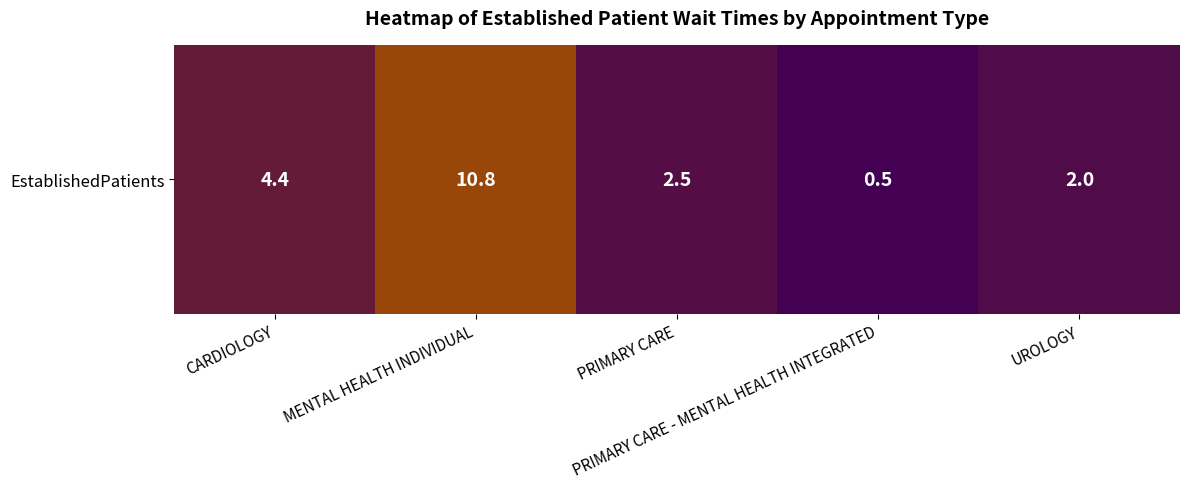

What is the sum of all values?

20.2